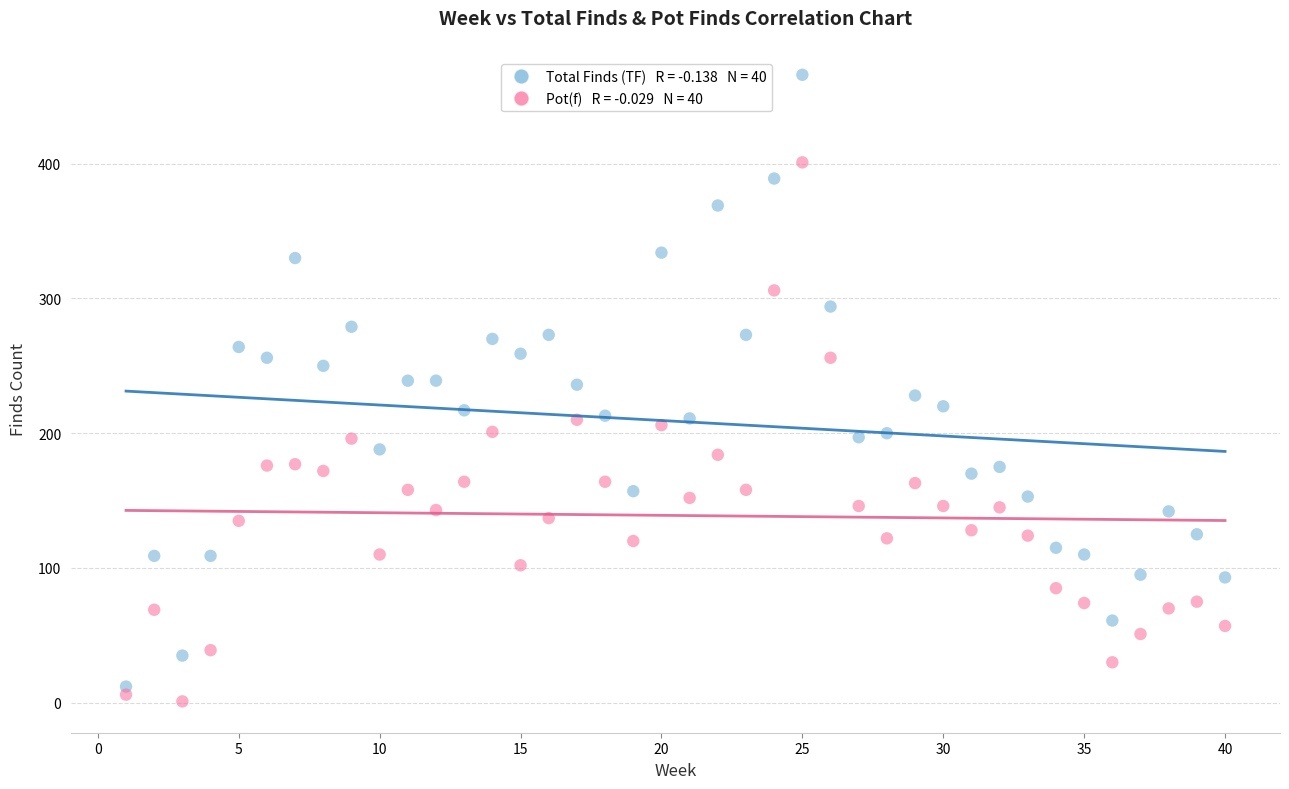

Across all data points, what is the range of X values (max minus min)?

39